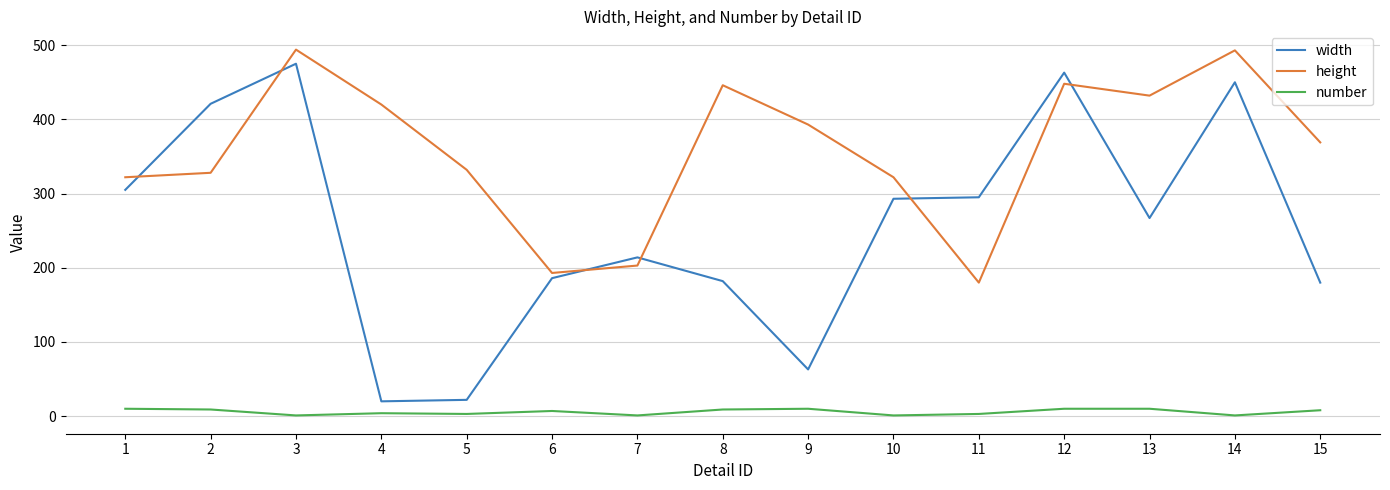

After their last crossing, which series has the higher values: width or height?

height